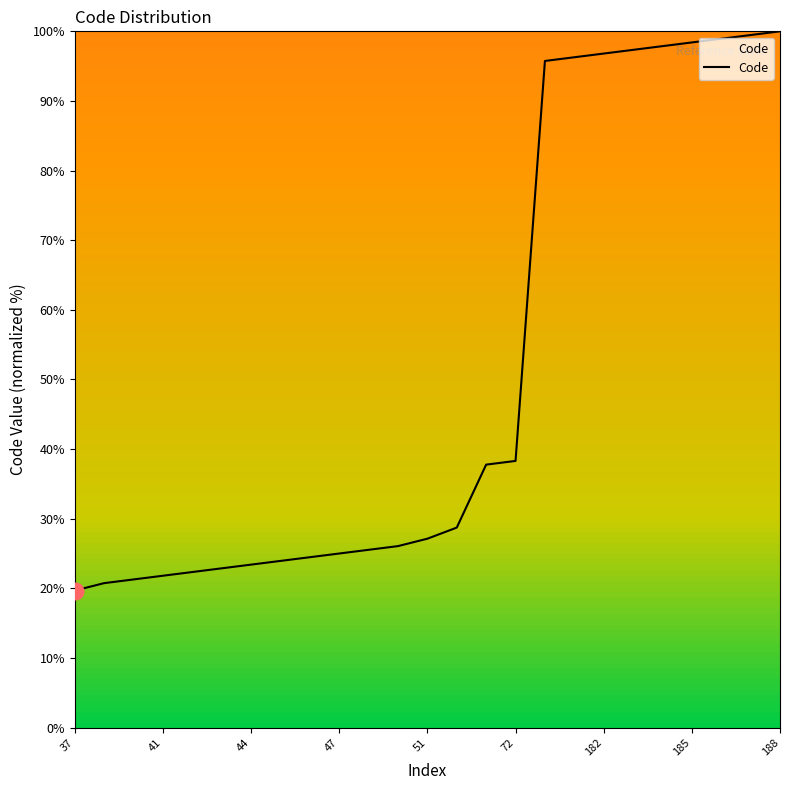

What is the difference between the maximum and minimum values?

80.3